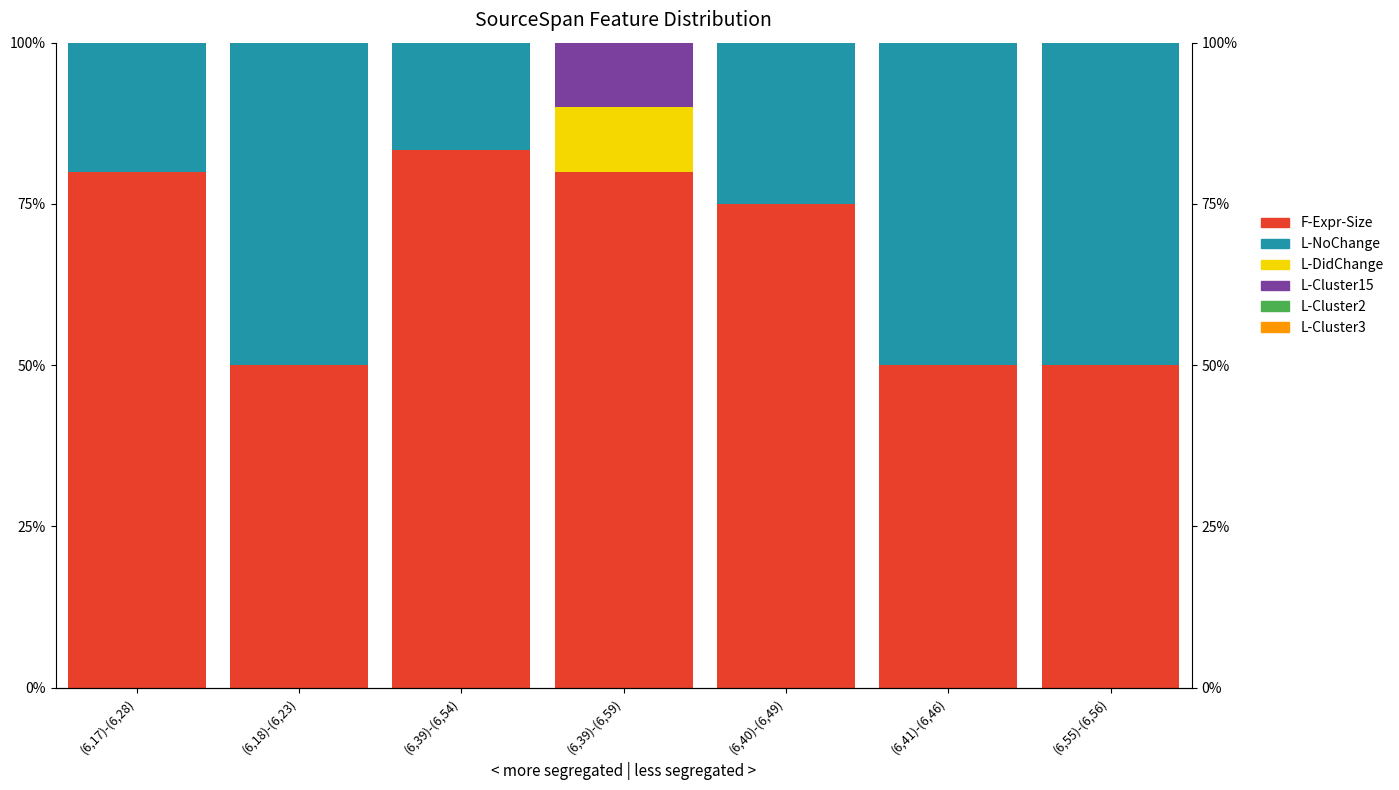

What is the label of the 6th bar from the left?

(6,41)-(6,46)